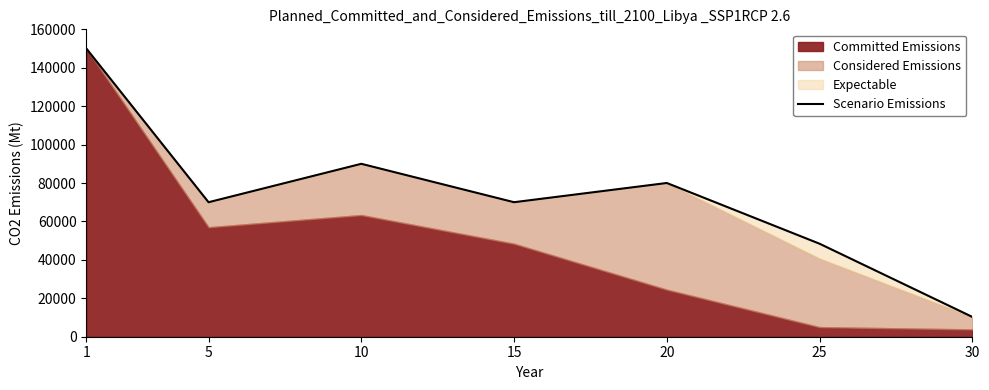

What is the value of the 1st point from the left?

150000.0